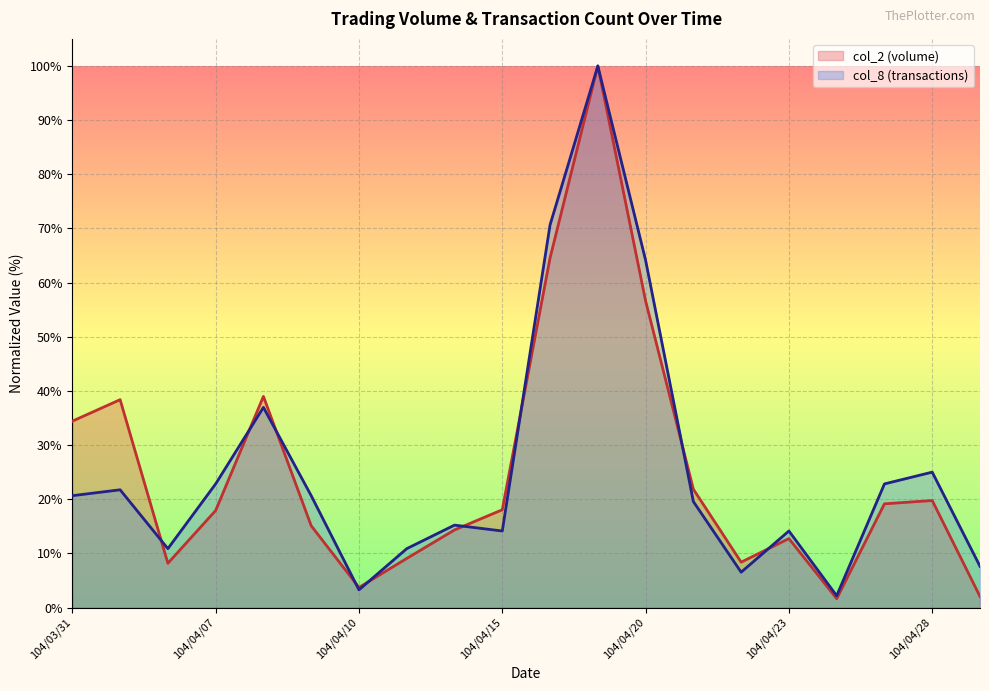

What is the maximum value shown in the chart?

100.0